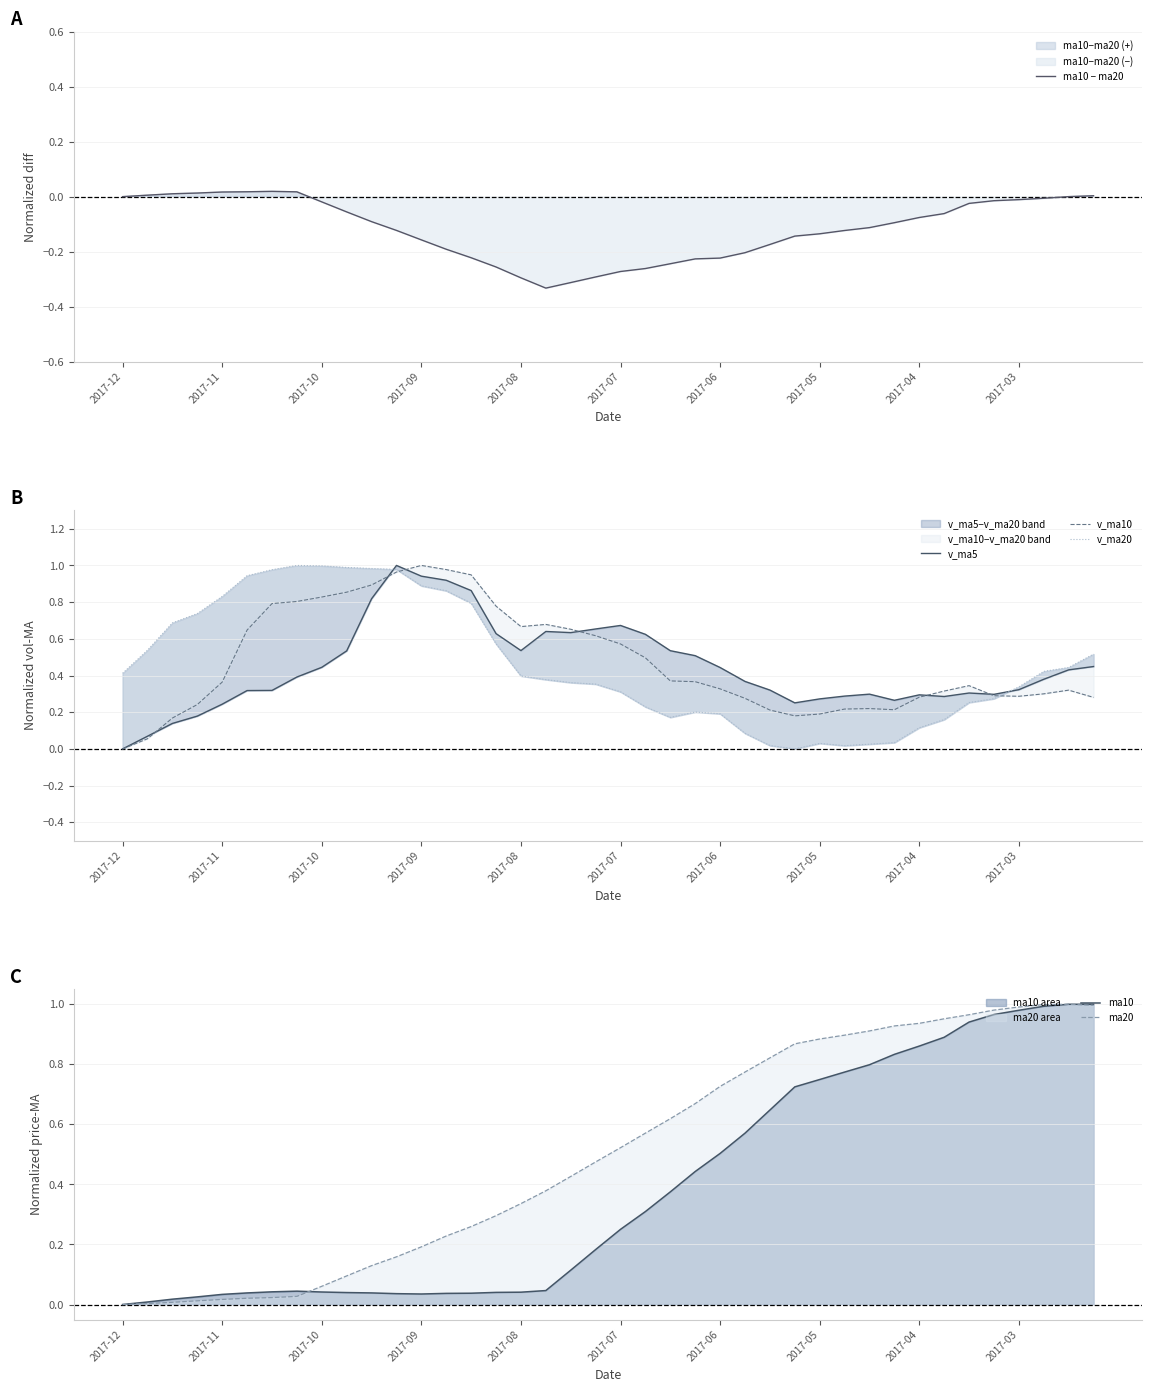

At 14, list the series in order from smallest to largest.

ma10 − ma20, ma10, ma20, v_ma20, v_ma5, v_ma10